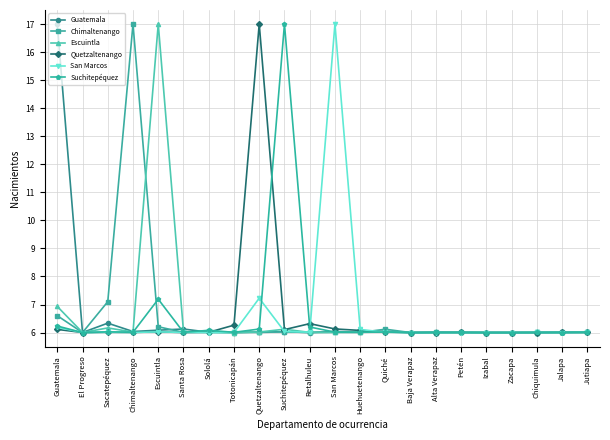

Where is Escuintla nearest to the value 11?

Guatemala